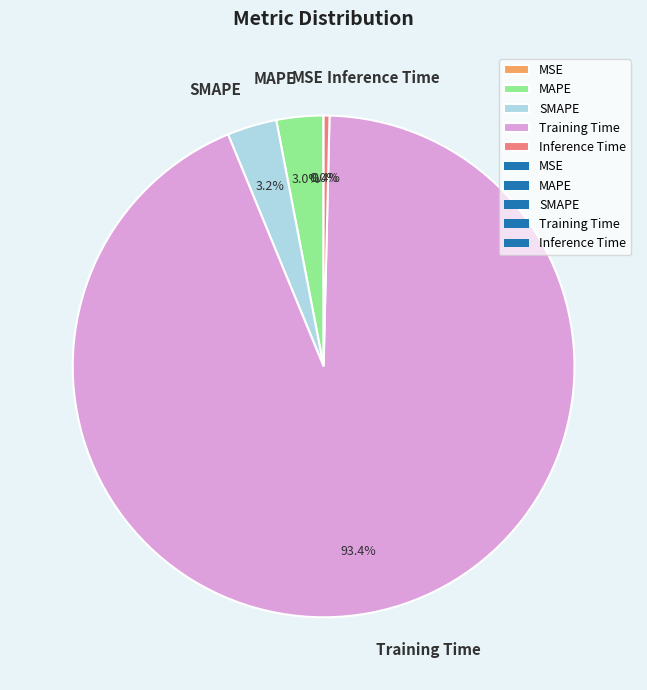

Is it true that MAPE is 3% of the pie?

True